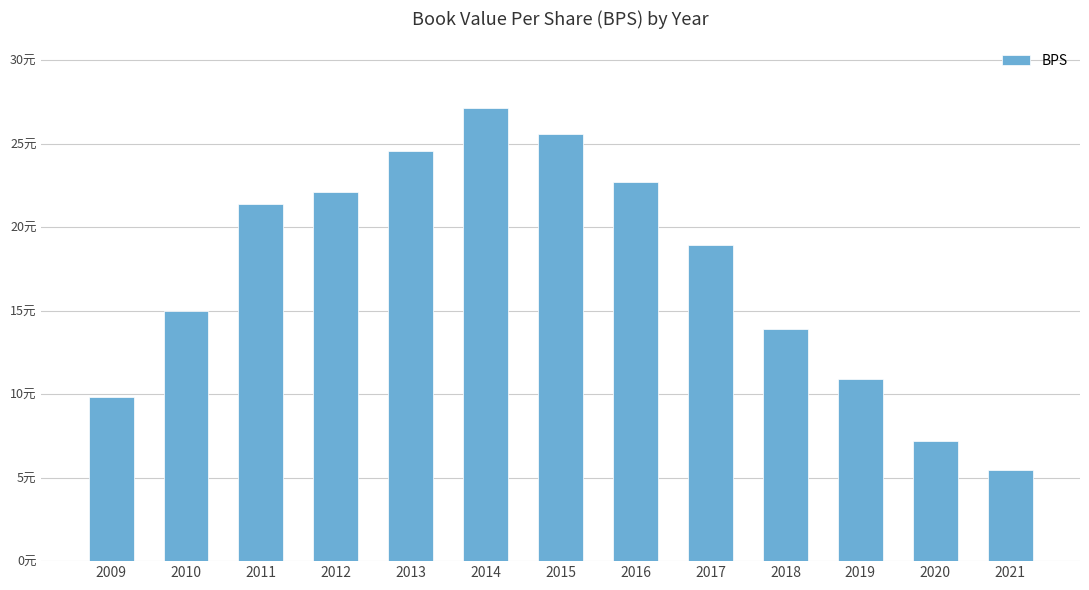

List the labels in order of value, largest first.

2014, 2015, 2013, 2016, 2012, 2011, 2017, 2010, 2018, 2019, 2009, 2020, 2021